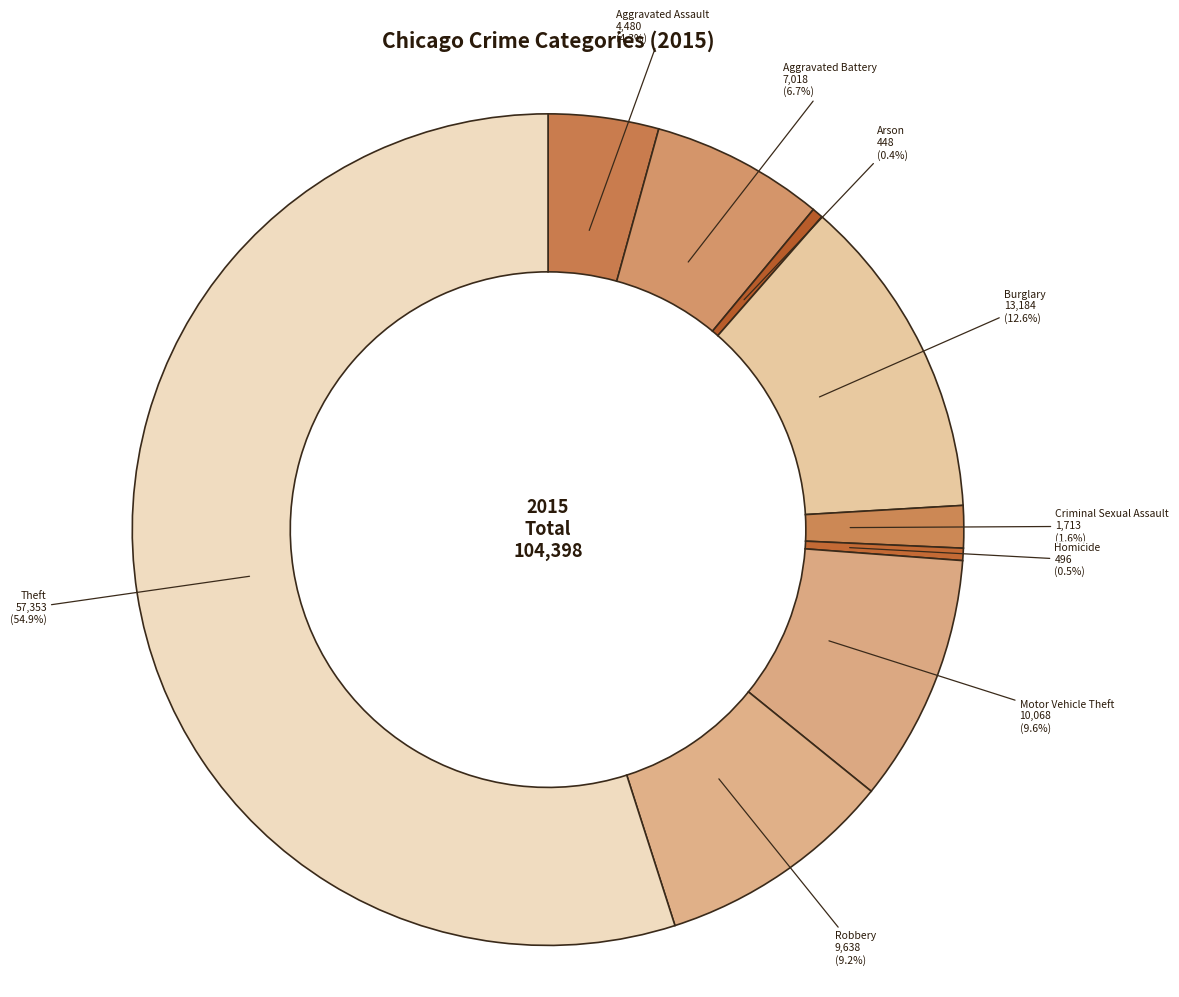

Do Theft and Aggravated Assault together represent more than half of the pie?

Yes